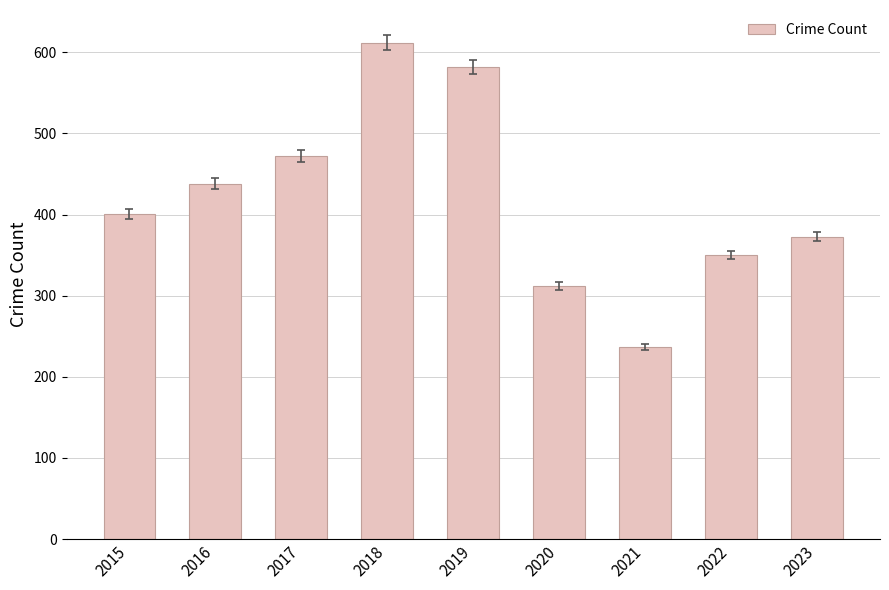

What is the average value?

420